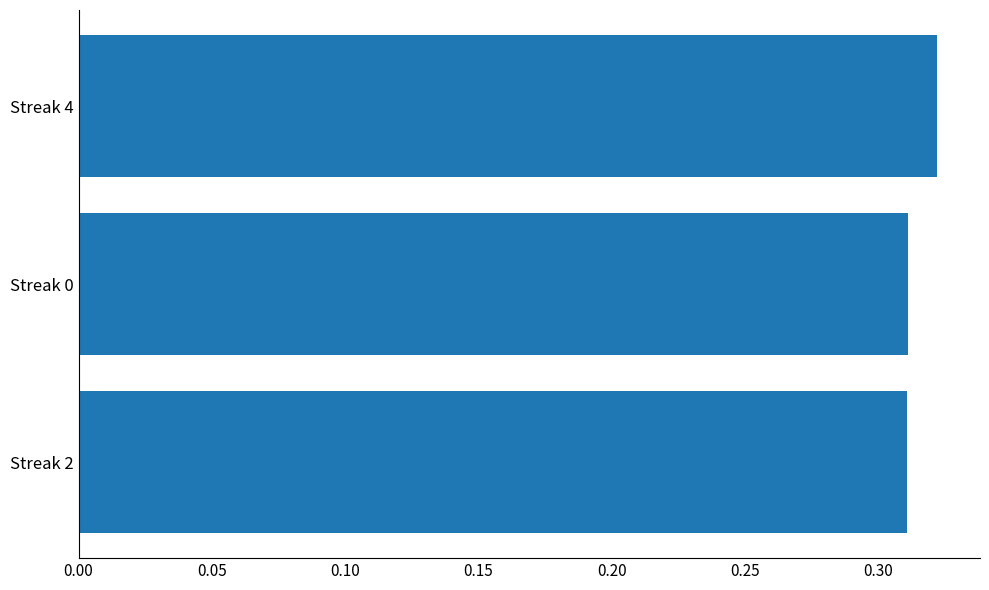

Which category has the highest value across all series?

Streak 4